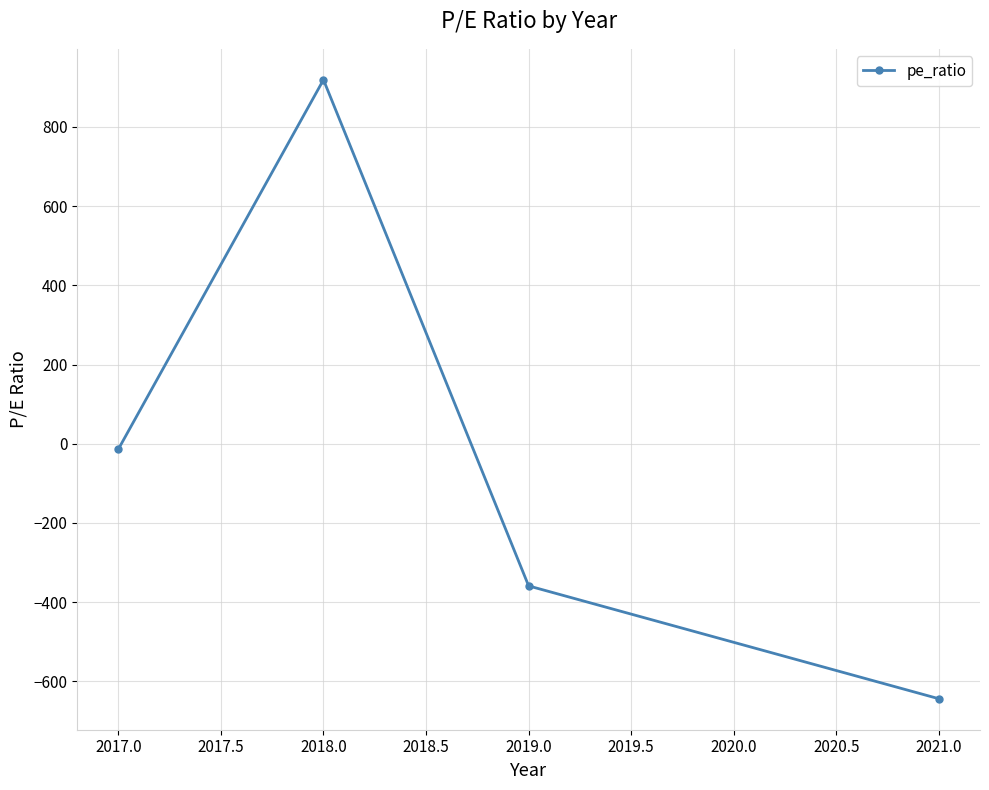

What is the difference between the maximum and minimum values?

1563